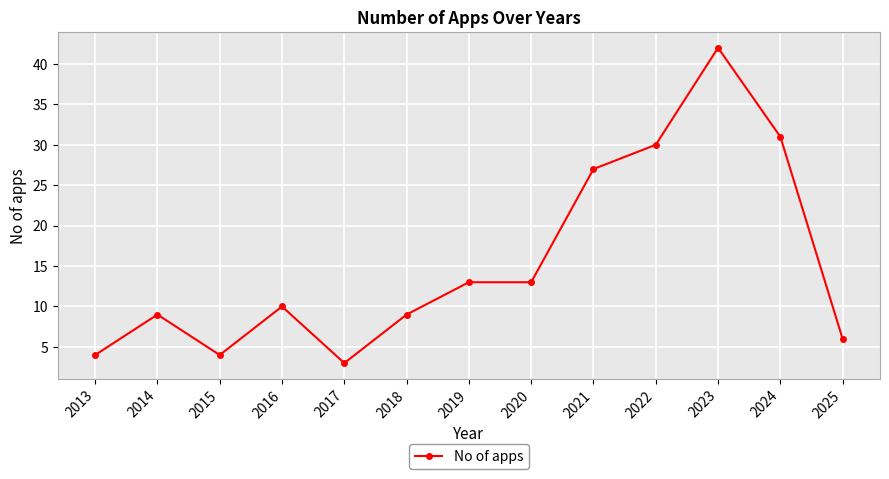

The value at 2015 is 4. True or false?

True